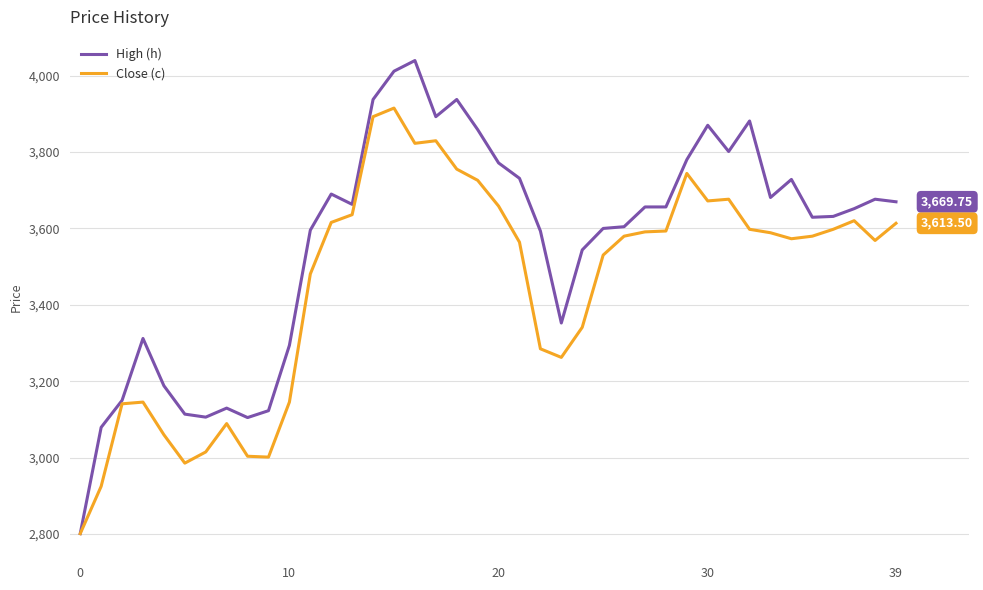

Which series has the largest total across all categories?

High (h)